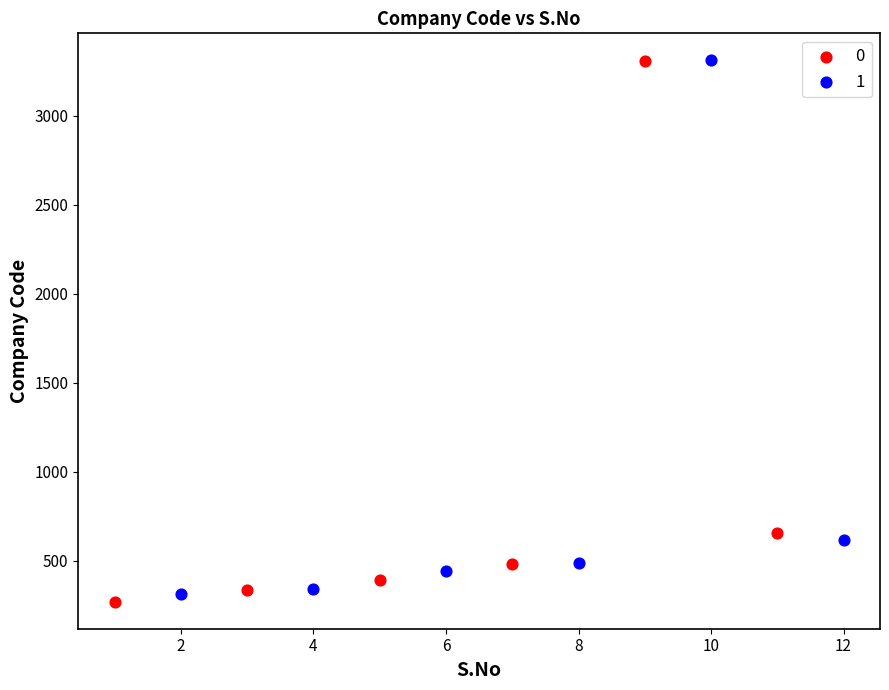

What are all the series names shown in the legend?

0, 1